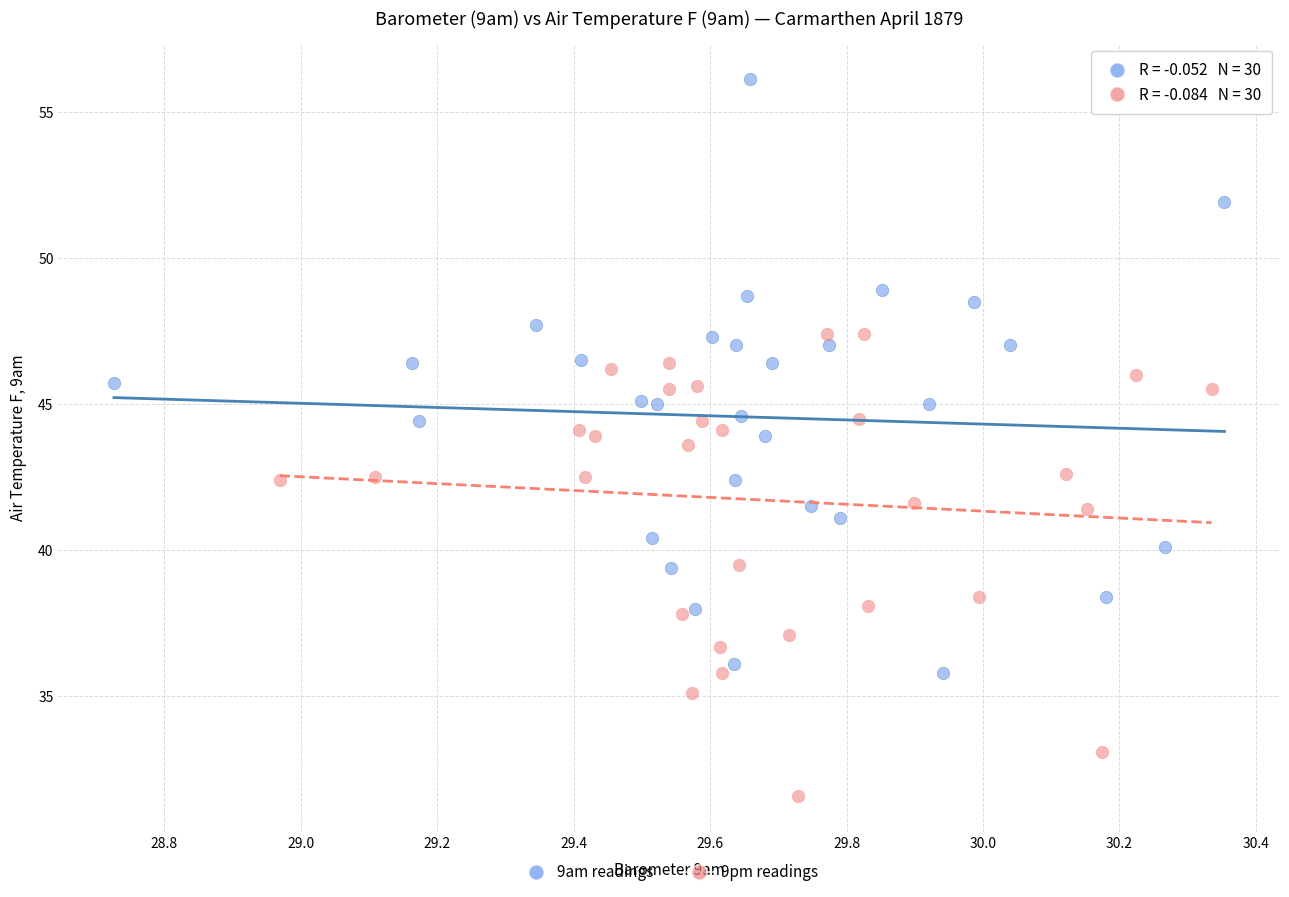

Which series contains the lowest Y value?

9pm readings